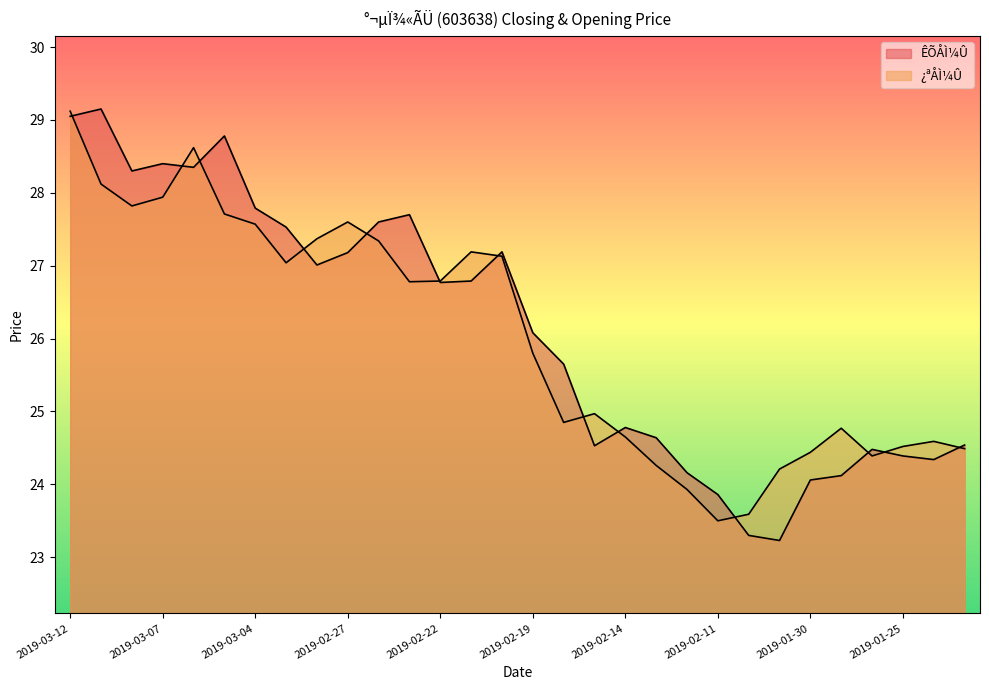

What is the total value across all series at 2019-02-21?

54.0